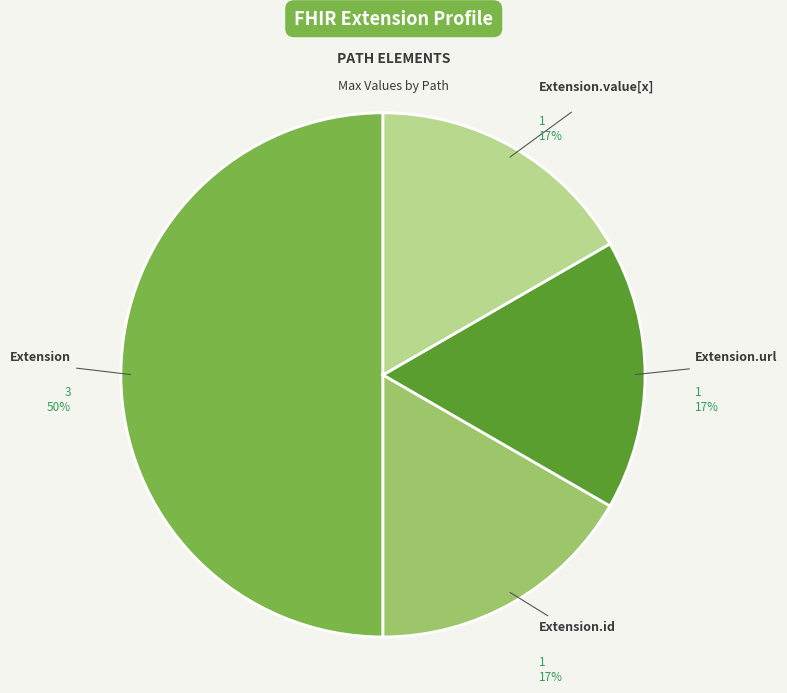

Does Extension.url account for over 50% of the chart?

No